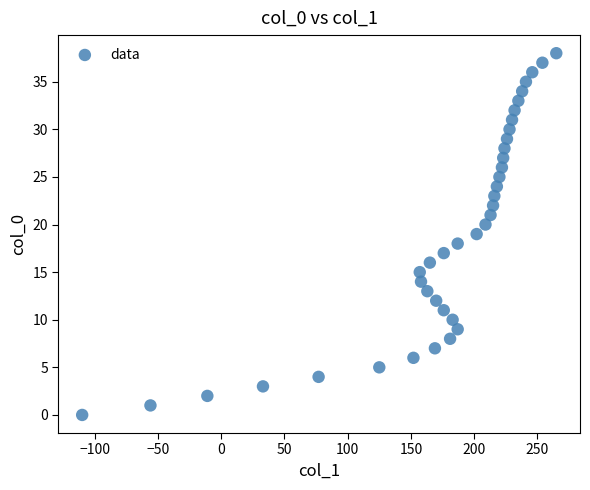

What is the range of Y values (max minus min)?

38